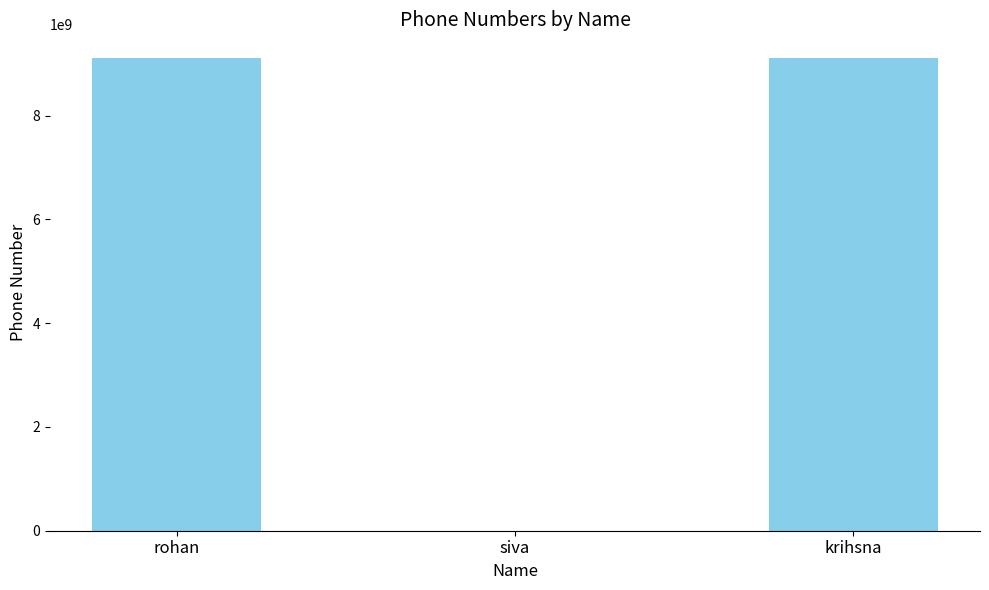

What is the maximum value shown in the chart?

9108716657